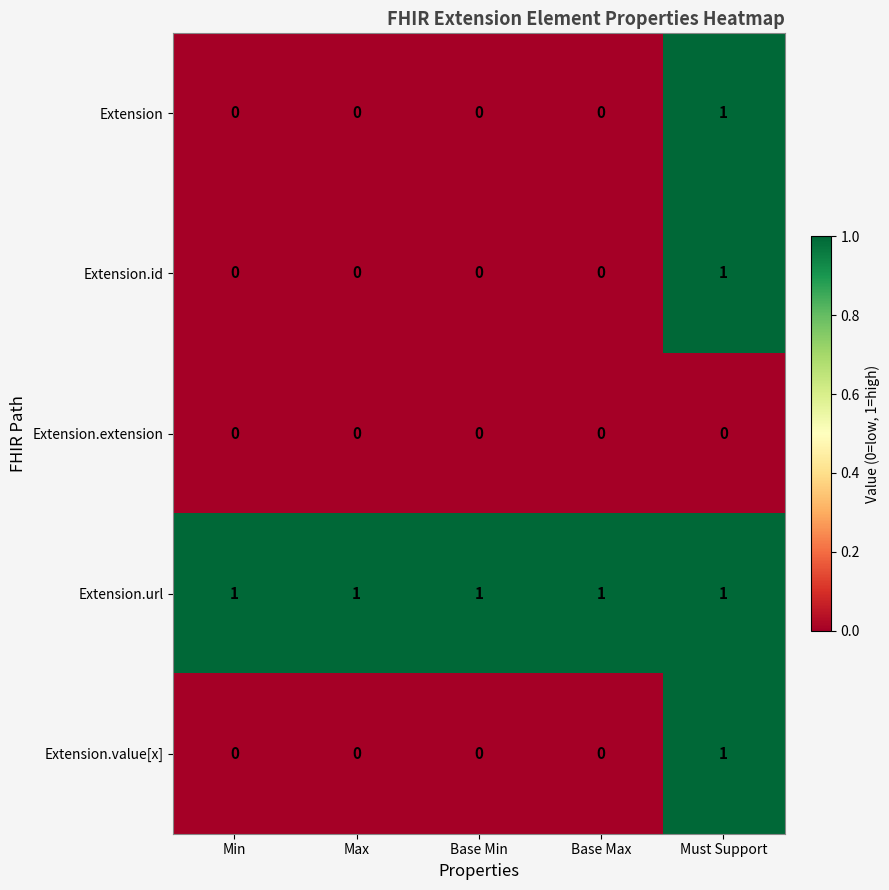

What is the sum of all Extension.url values?

5